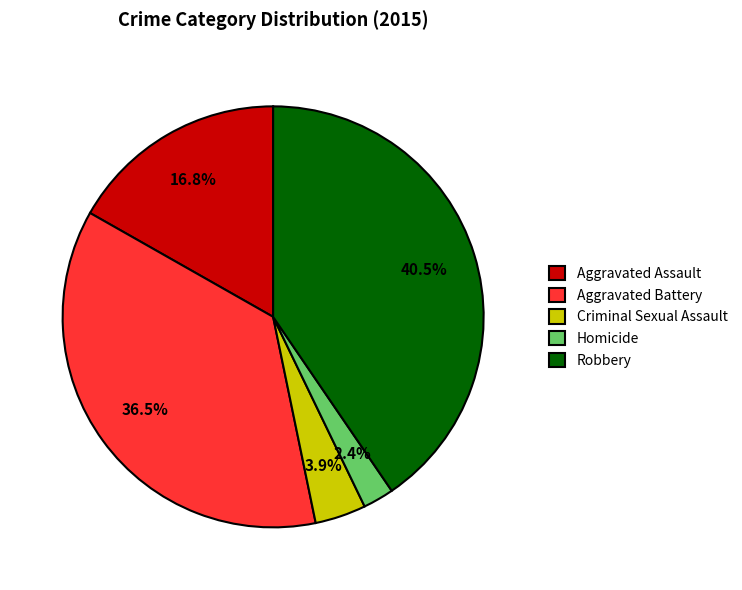

Approximately how many times larger is the value at Aggravated Assault compared to Aggravated Battery?

0.5